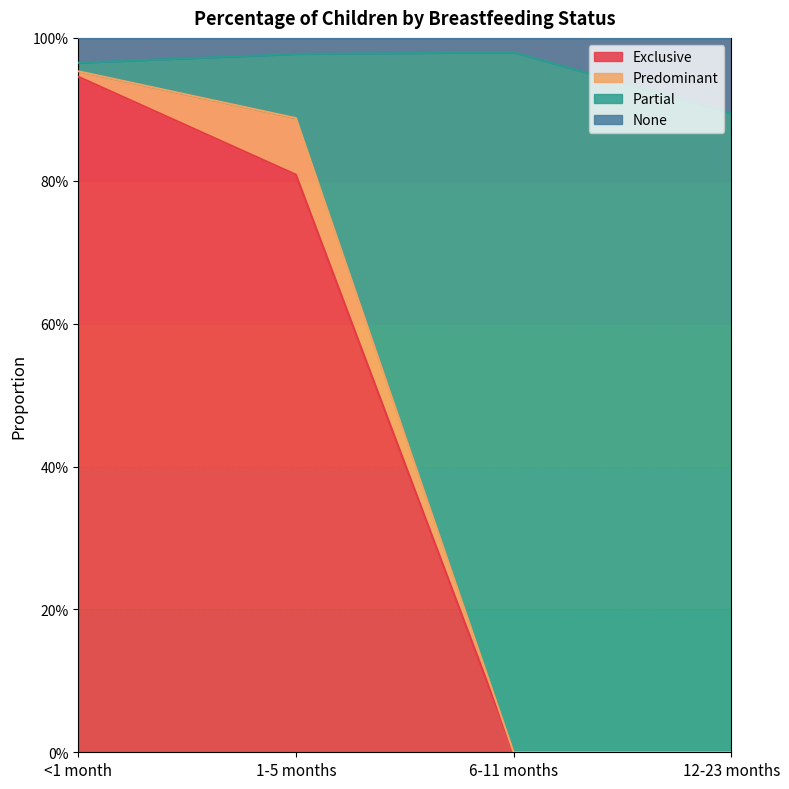

Which series has the widest spread of values?

Partial